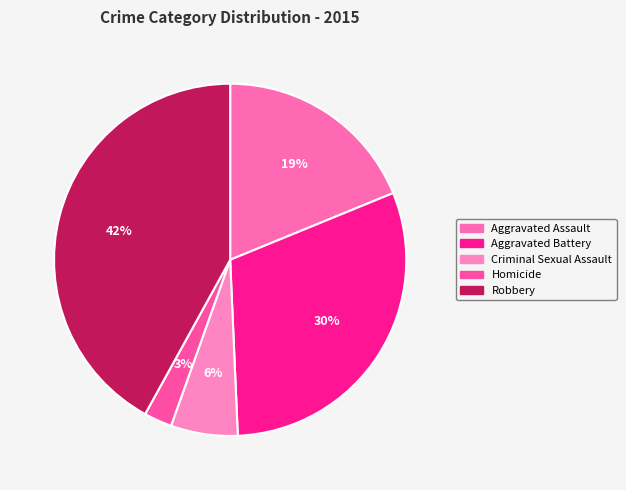

True or false: Aggravated Assault accounts for 19% of the total.

True